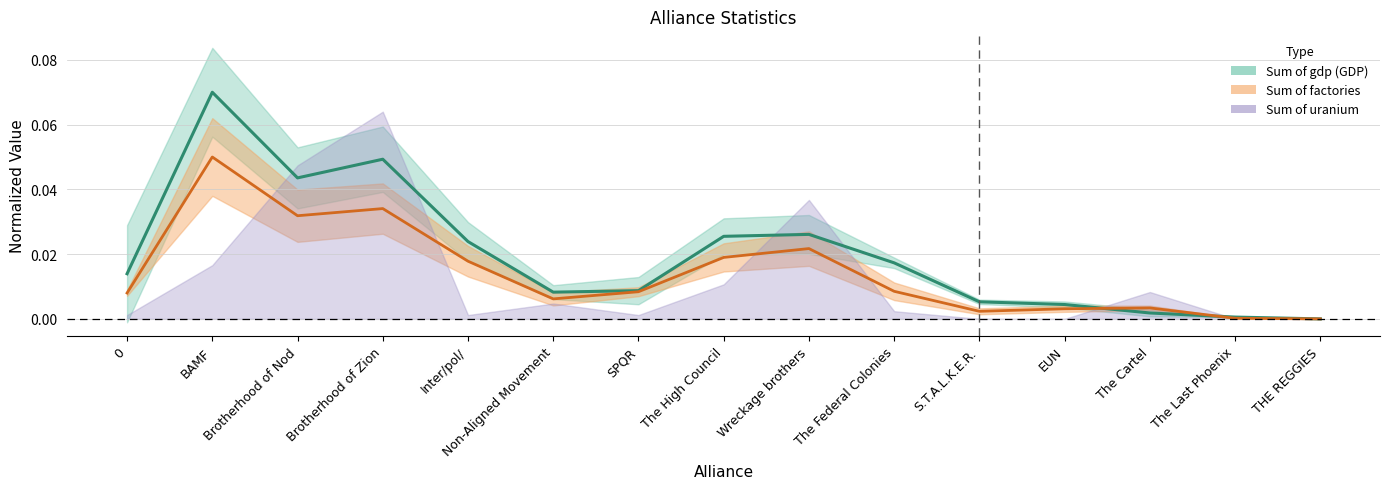

In Sum of territory, how many points are lower than both neighbors (excluding endpoints)?

2